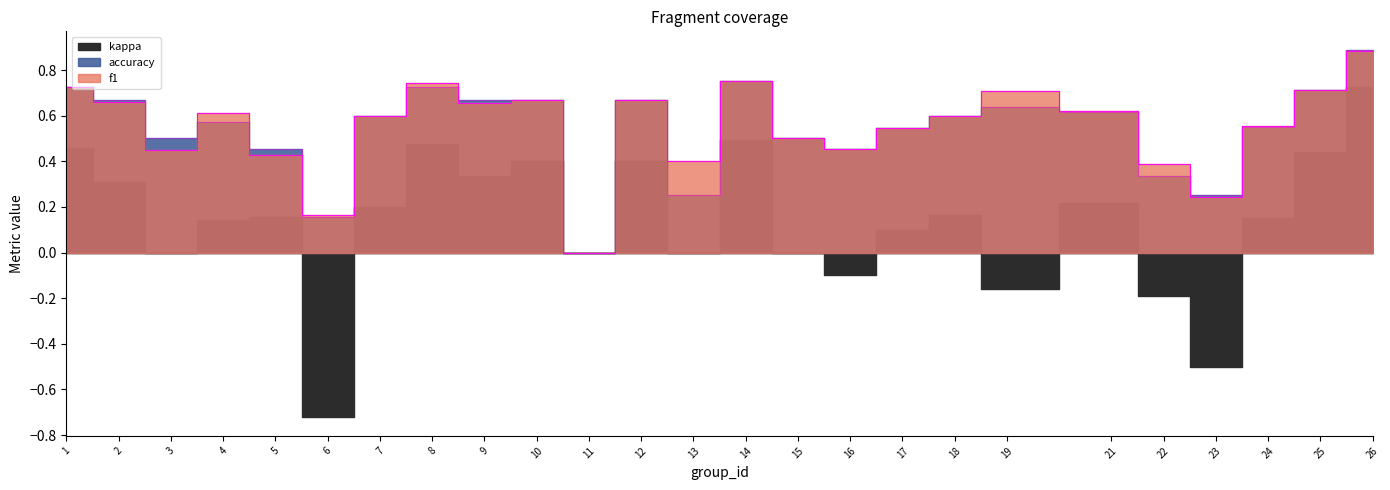

What is the difference between the second highest and second lowest values in the accuracy series?

0.6